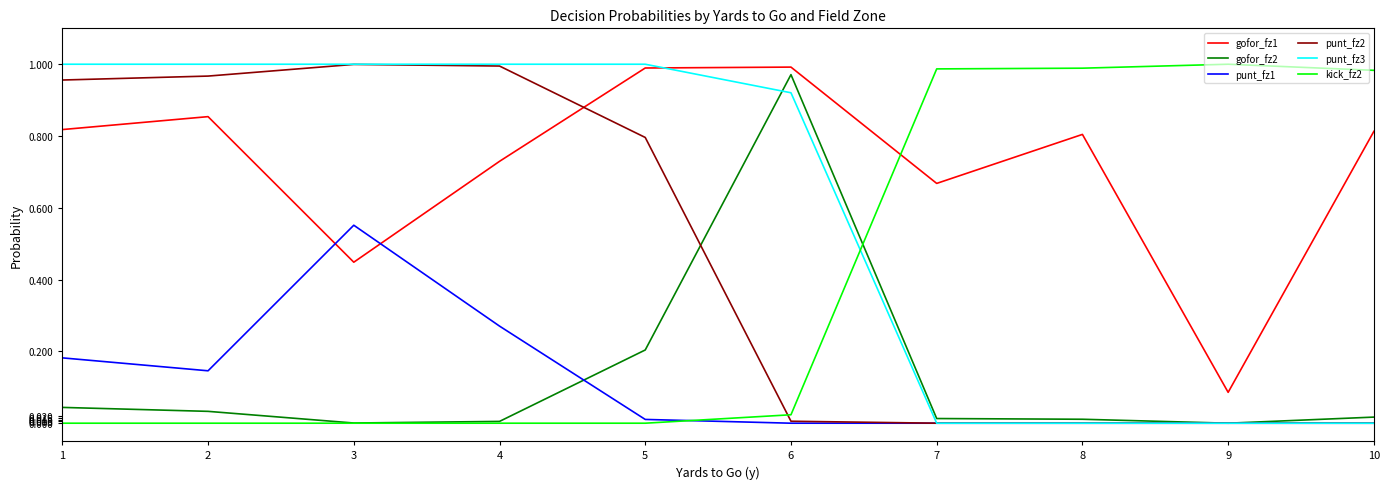

At how many categories does at least one series exceed 0?

10